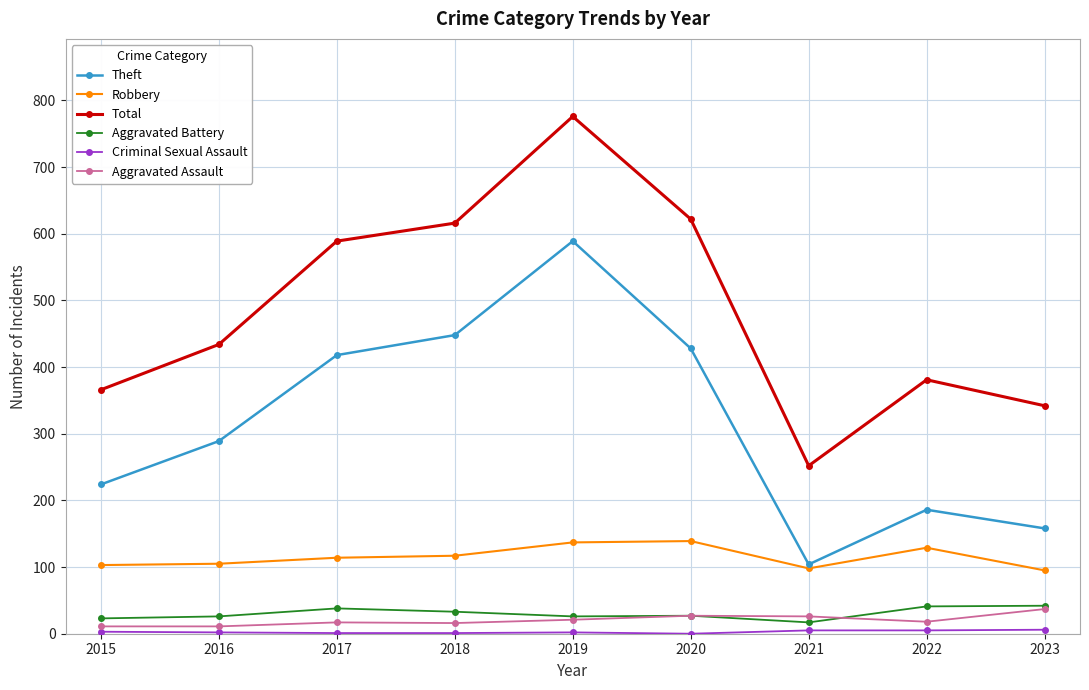

At which label is Total closest to 514?

2017